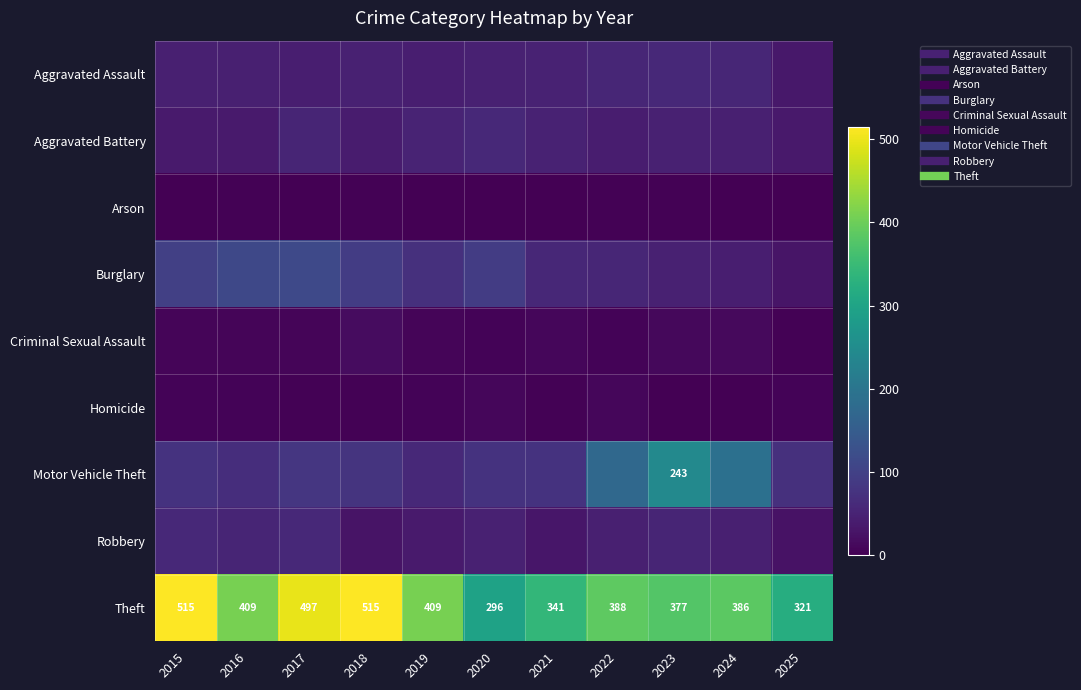

List the labels in order of Aggravated Battery value, largest first.

2020, 2017, 2019, 2021, 2023, 2024, 2022, 2018, 2015, 2016, 2025